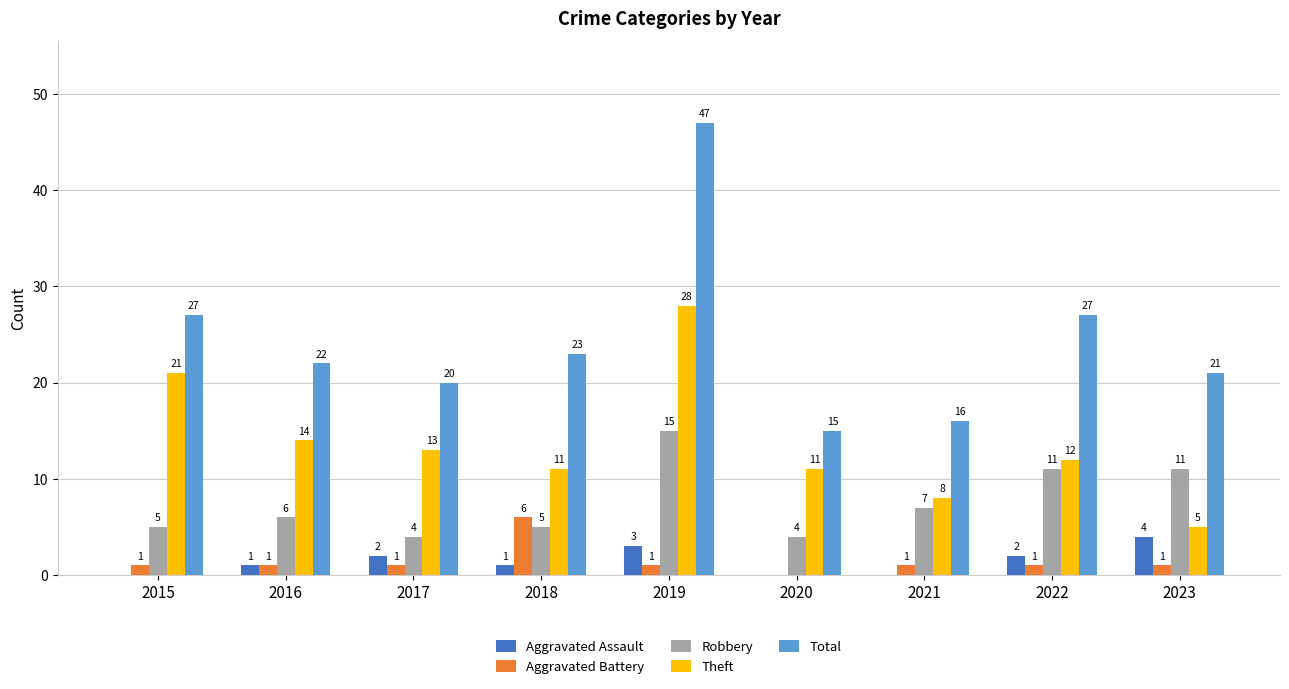

What is the sum of the Theft values at 2015 and 2017?

34